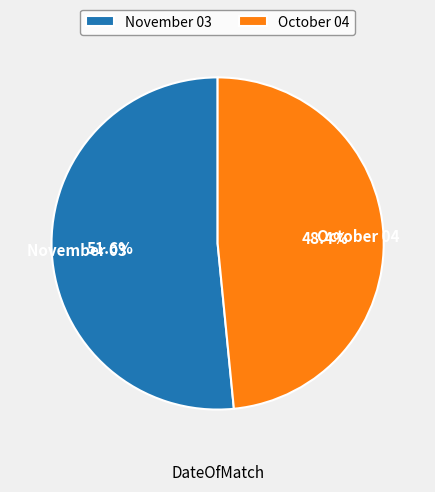

To the nearest percent, what is the difference between the October 04 and November 03 slice percentages?

3%